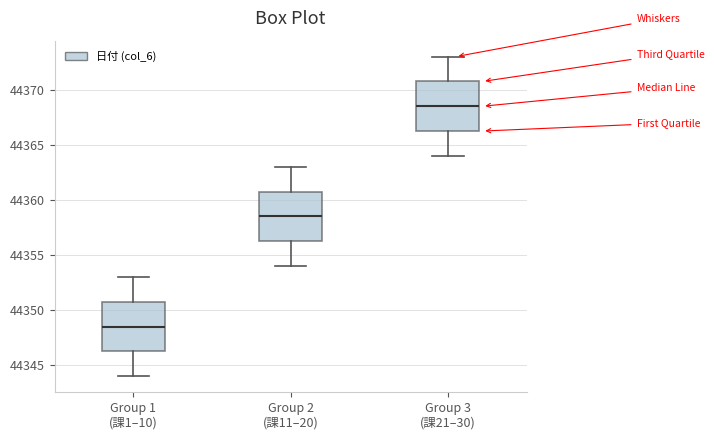

Reading left to right, read every box against the y-axis: the position of its median line, the range the box covers, and the ends of its whiskers. The values are not printed on the chart, so give them approximately, as read against the axis.

Group 1 (課1–10): median 44348.5, box 44346.5 to 44351.0, whiskers 44344.0 to 44353.0
Group 2 (課11–20): median 44358.5, box 44356.5 to 44361.0, whiskers 44354.0 to 44363.0
Group 3 (課21–30): median 44368.5, box 44366.5 to 44371.0, whiskers 44364.0 to 44373.0